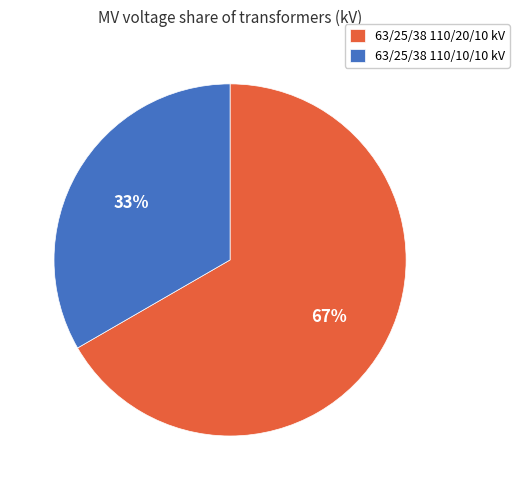

To the nearest percent, what is the average slice percentage?

50%